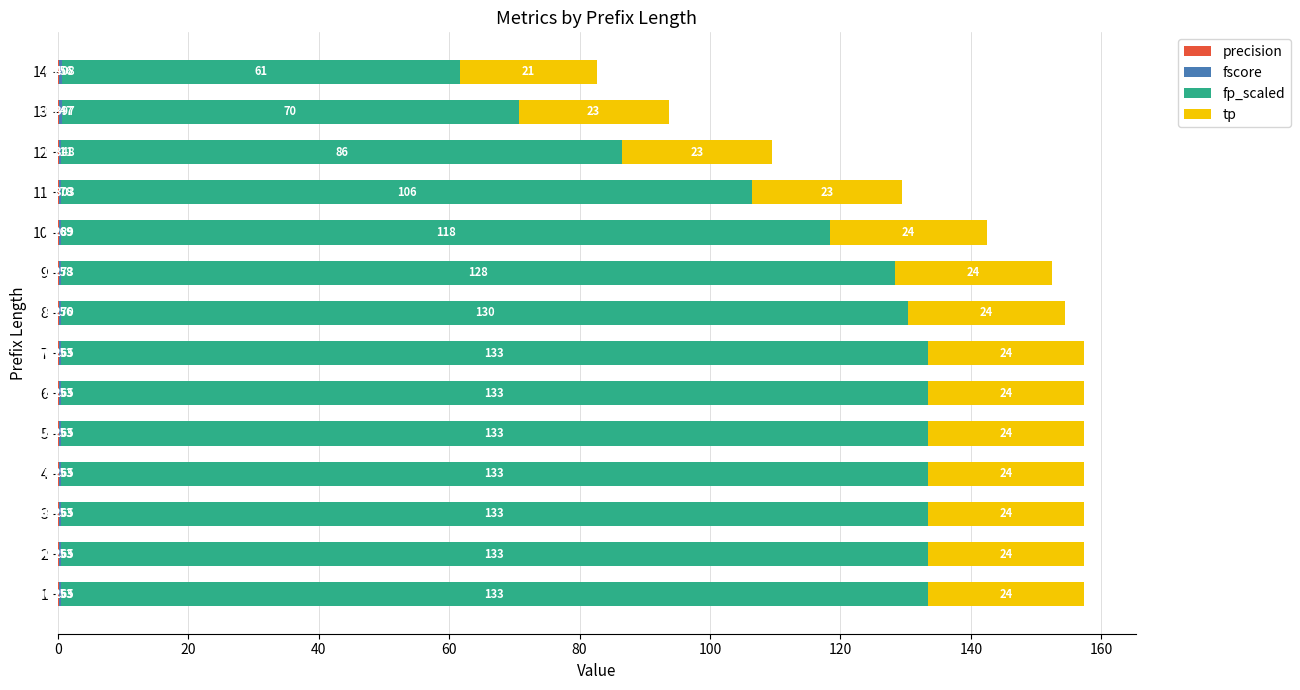

What is the highest value of the precision series?

0.3